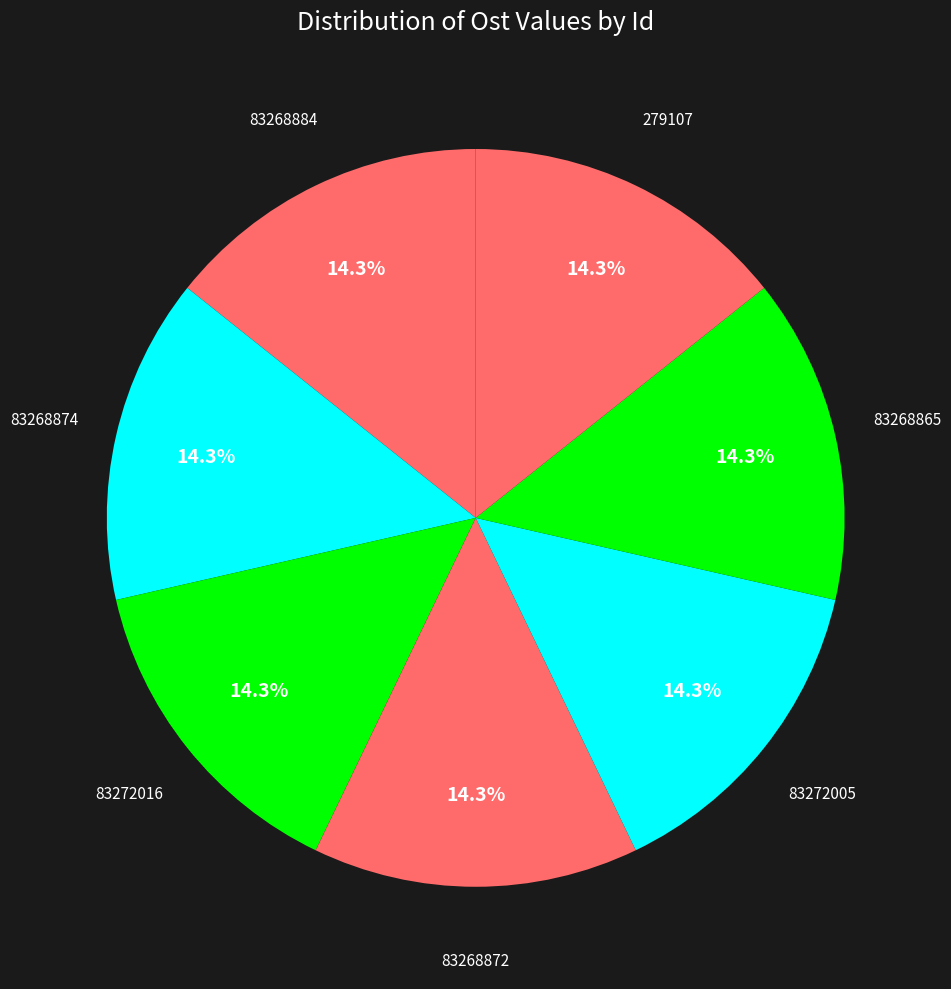

Is there any slice that represents more than half of the pie?

No